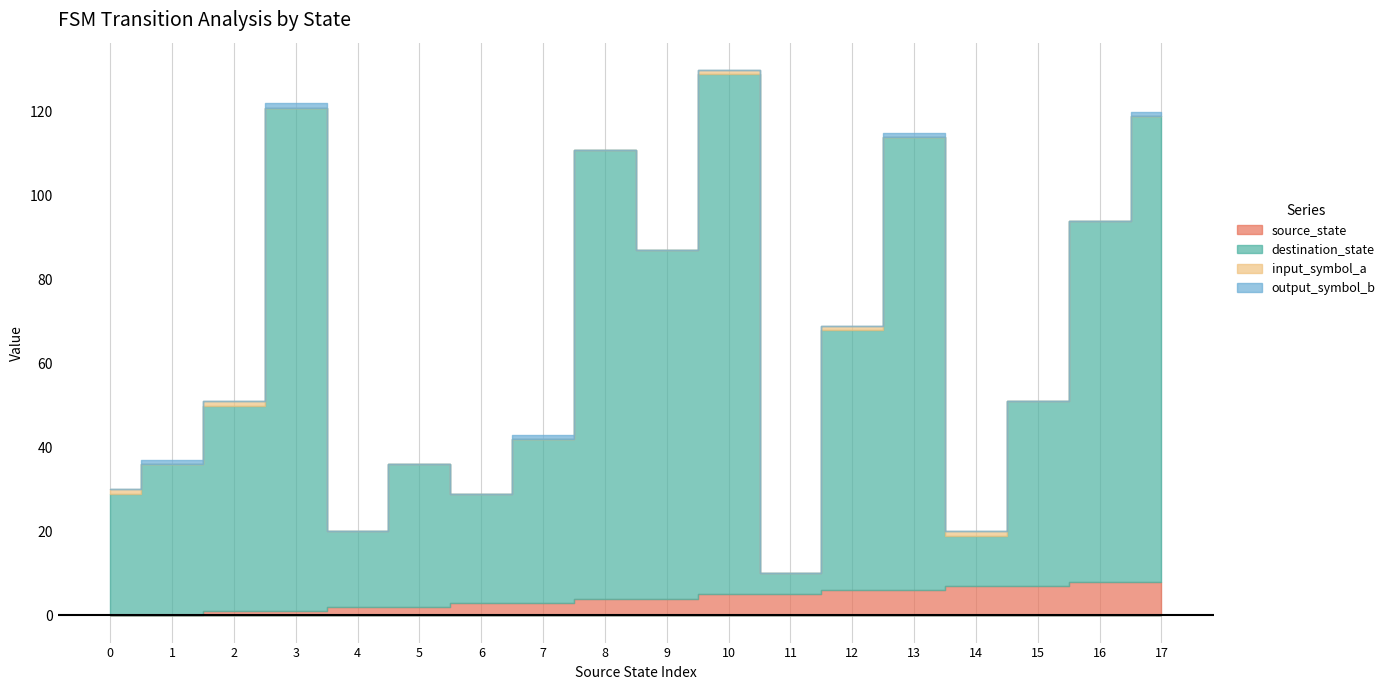

Which series has the widest spread of values?

destination_state